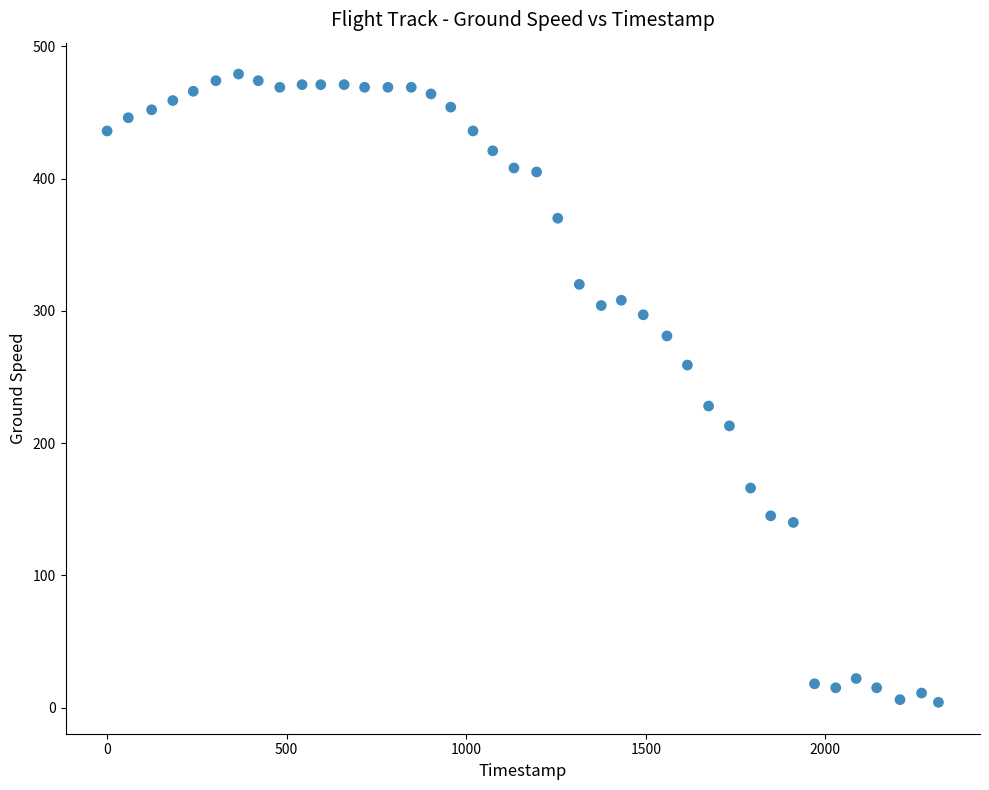

What is the range of X values (max minus min)?

2315